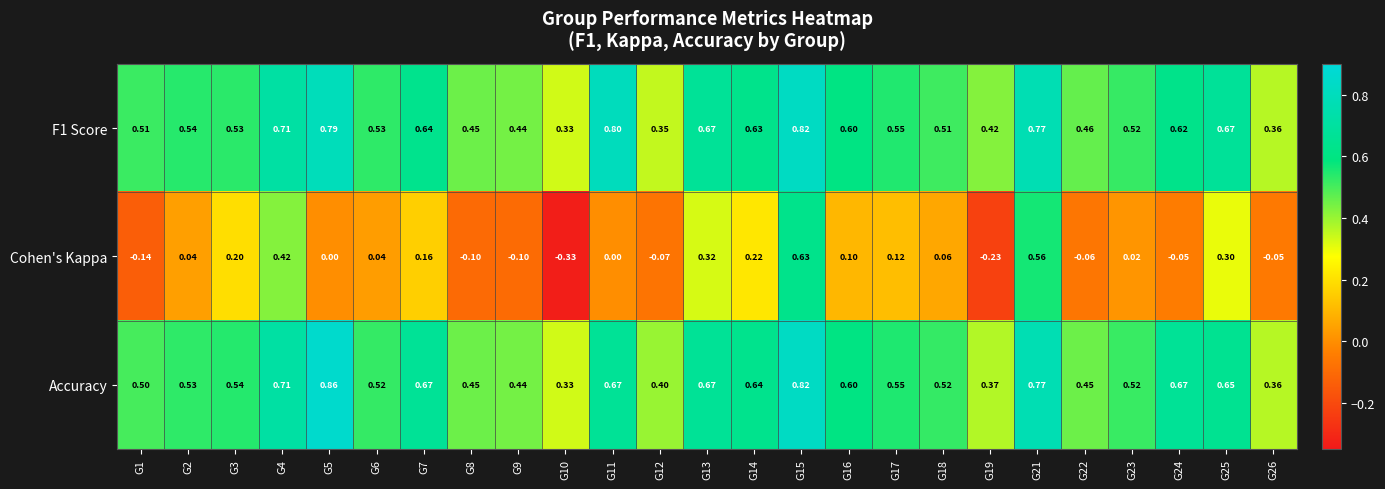

Which series has the largest range (max minus min)?

Cohen's Kappa